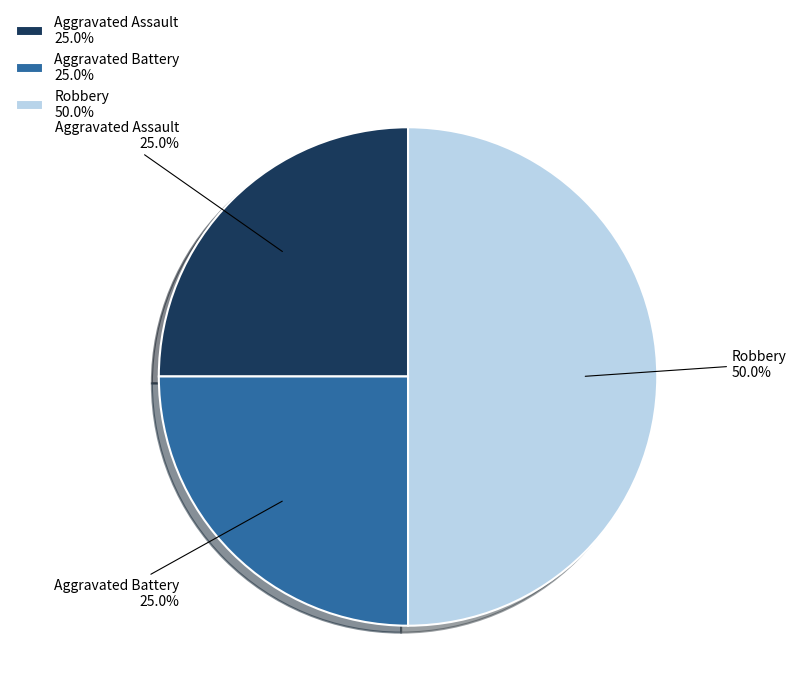

How much of the chart is everything except Aggravated Battery 25.0%?

75.0%